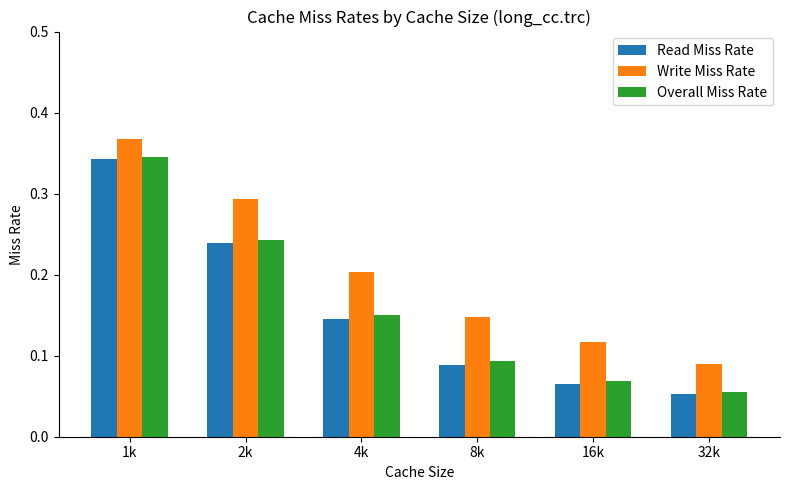

Between 1k and 8k, which series saw the biggest shift?

Read Miss Rate